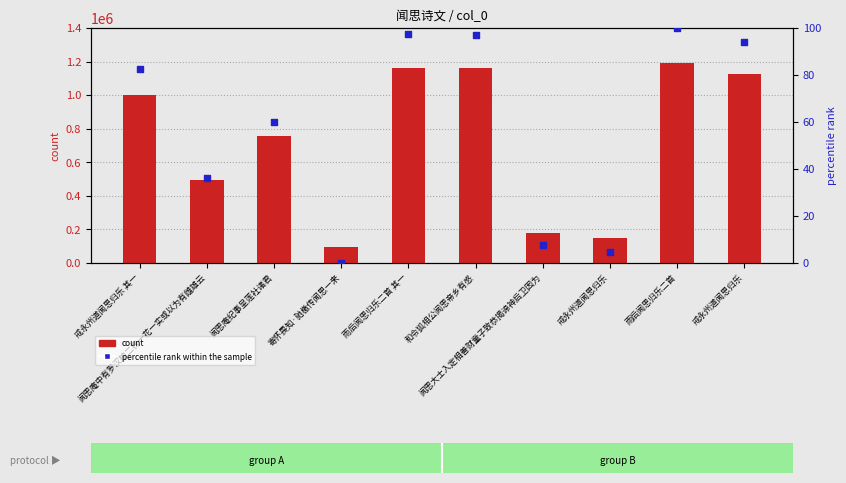

What is the total value across all series at 闻思大士入定相善财童子致恭揭谛神后卫因为?

178428.5